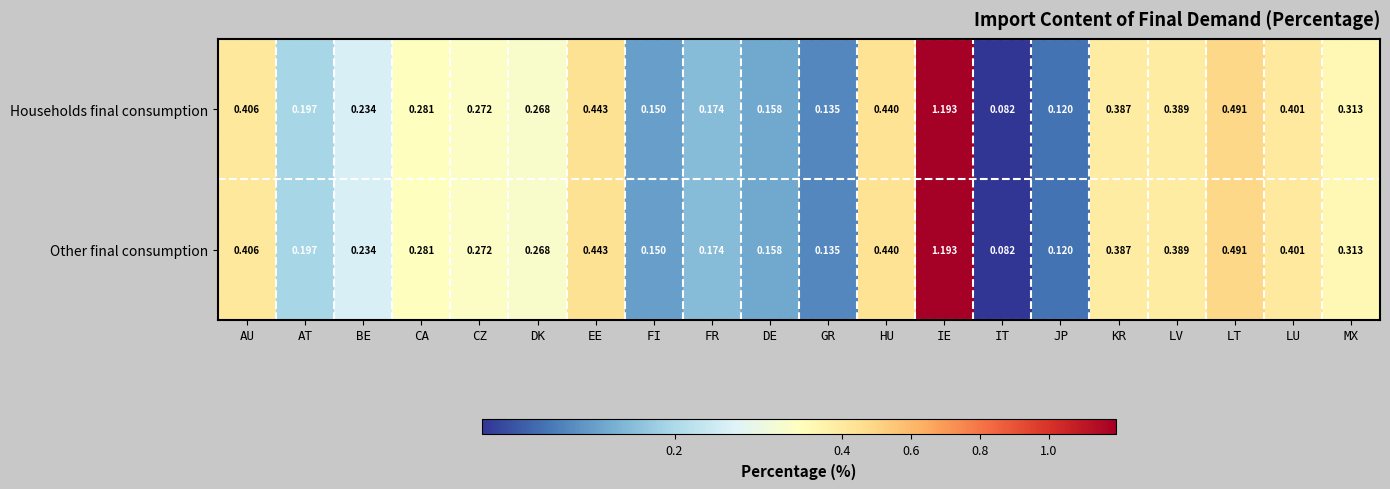

At which category is the sum across all series the highest?

IE